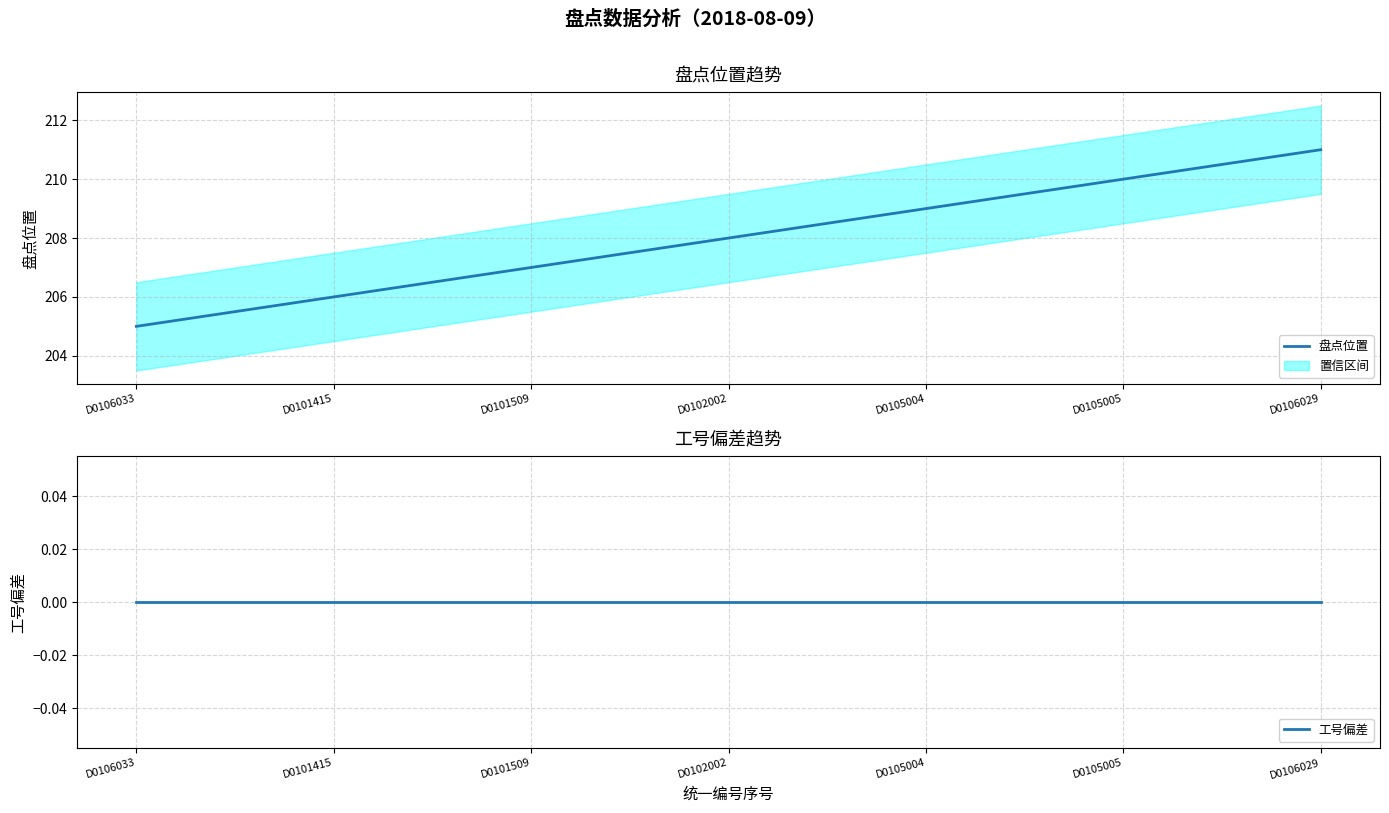

Rank the series by their maximum value, from highest to lowest.

盘点位置, 工号偏差